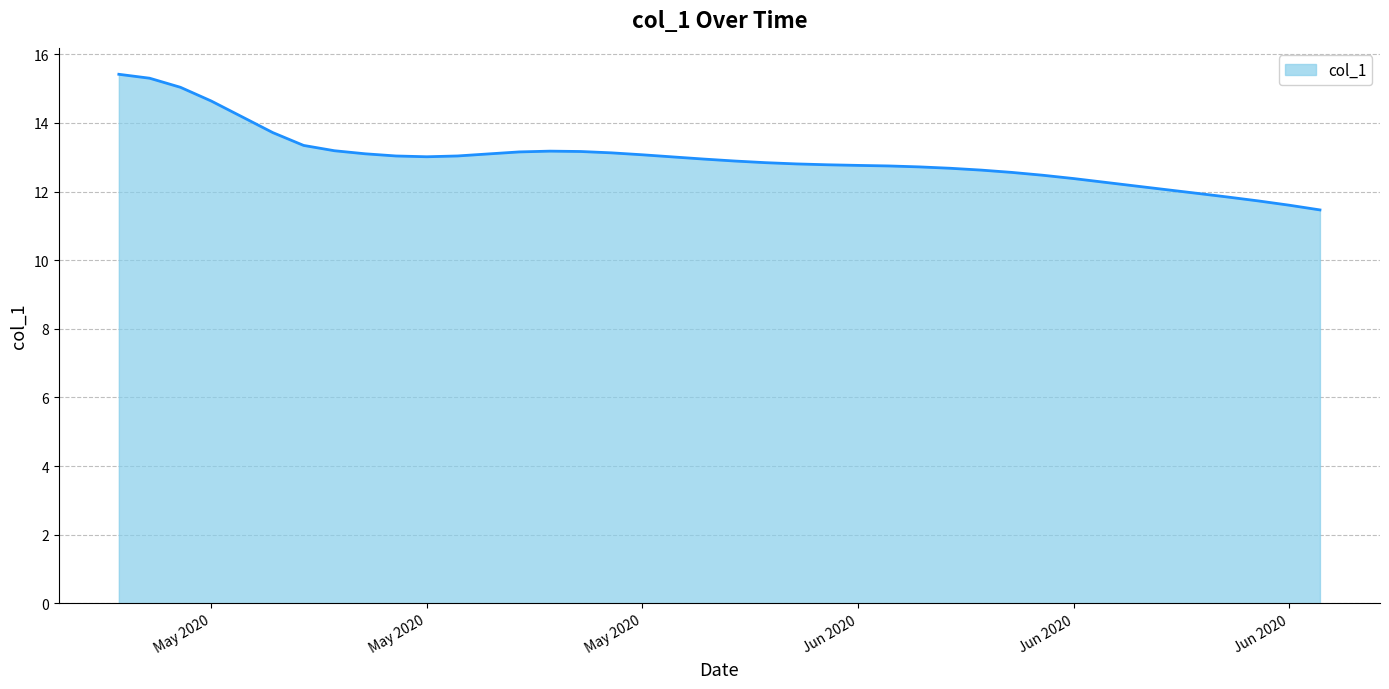

What is the minimum value shown in the chart?

11.5